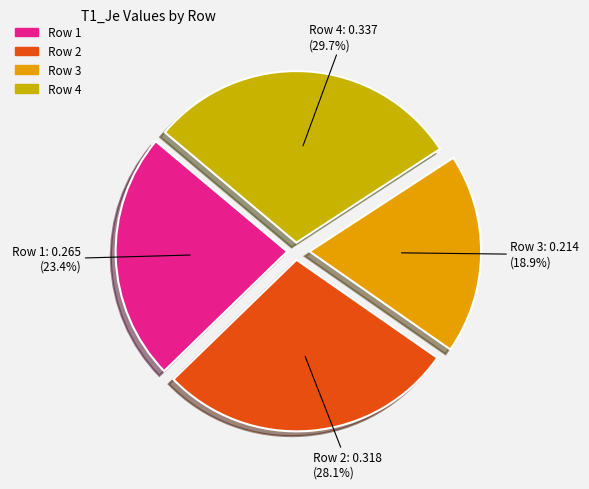

Is the sum of Row 4 and Row 1 greater than half?

Yes